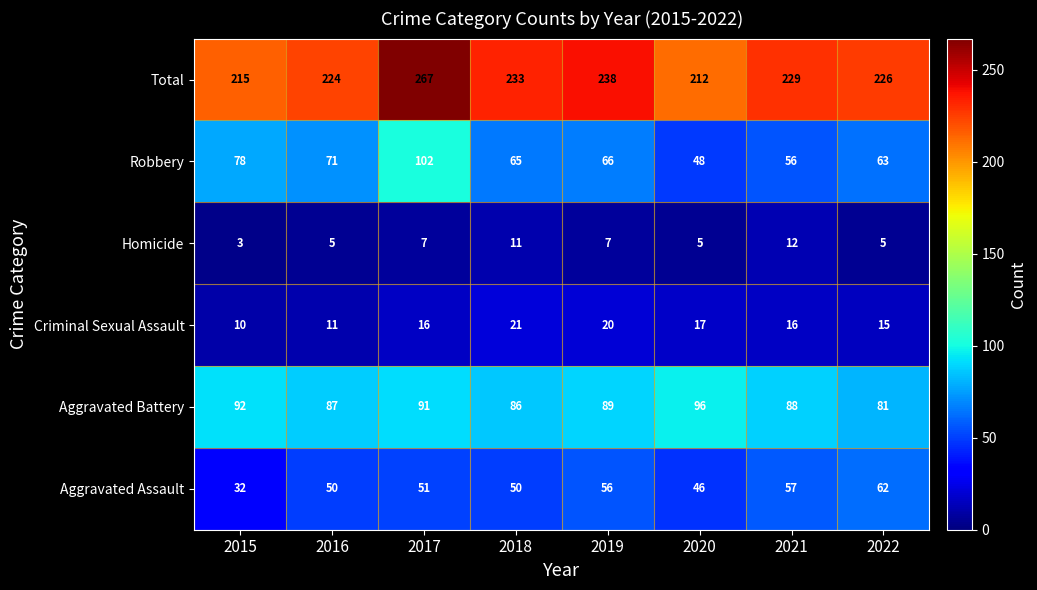

What is the sum of all Robbery values?

549